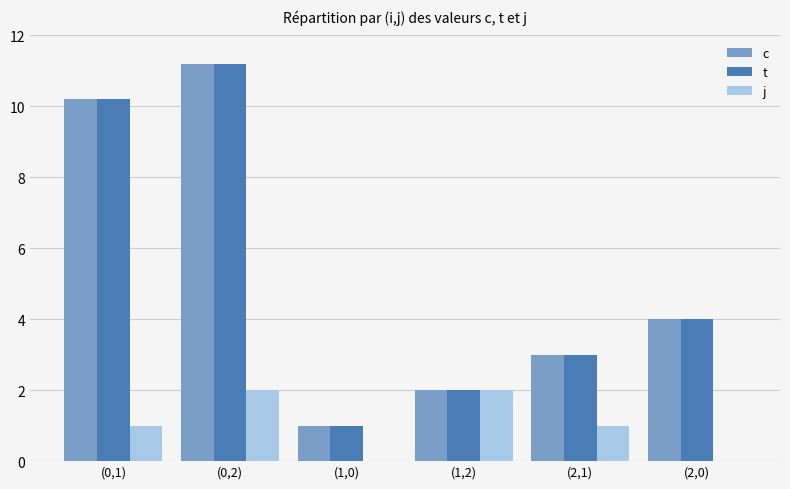

At which category is the sum across all series the highest?

(0,2)